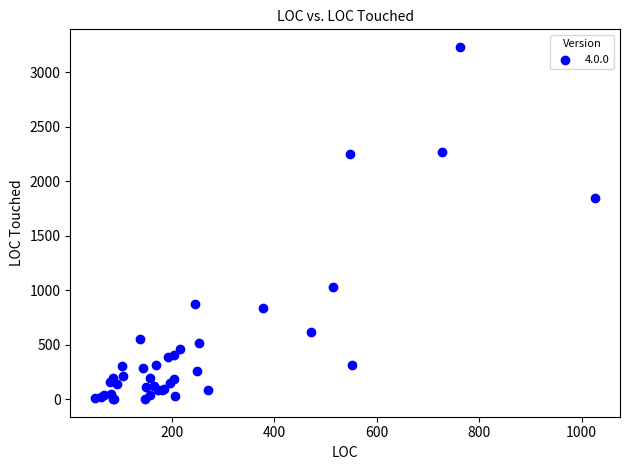

What Y value in the scatter plot is closest to 1615?

1842